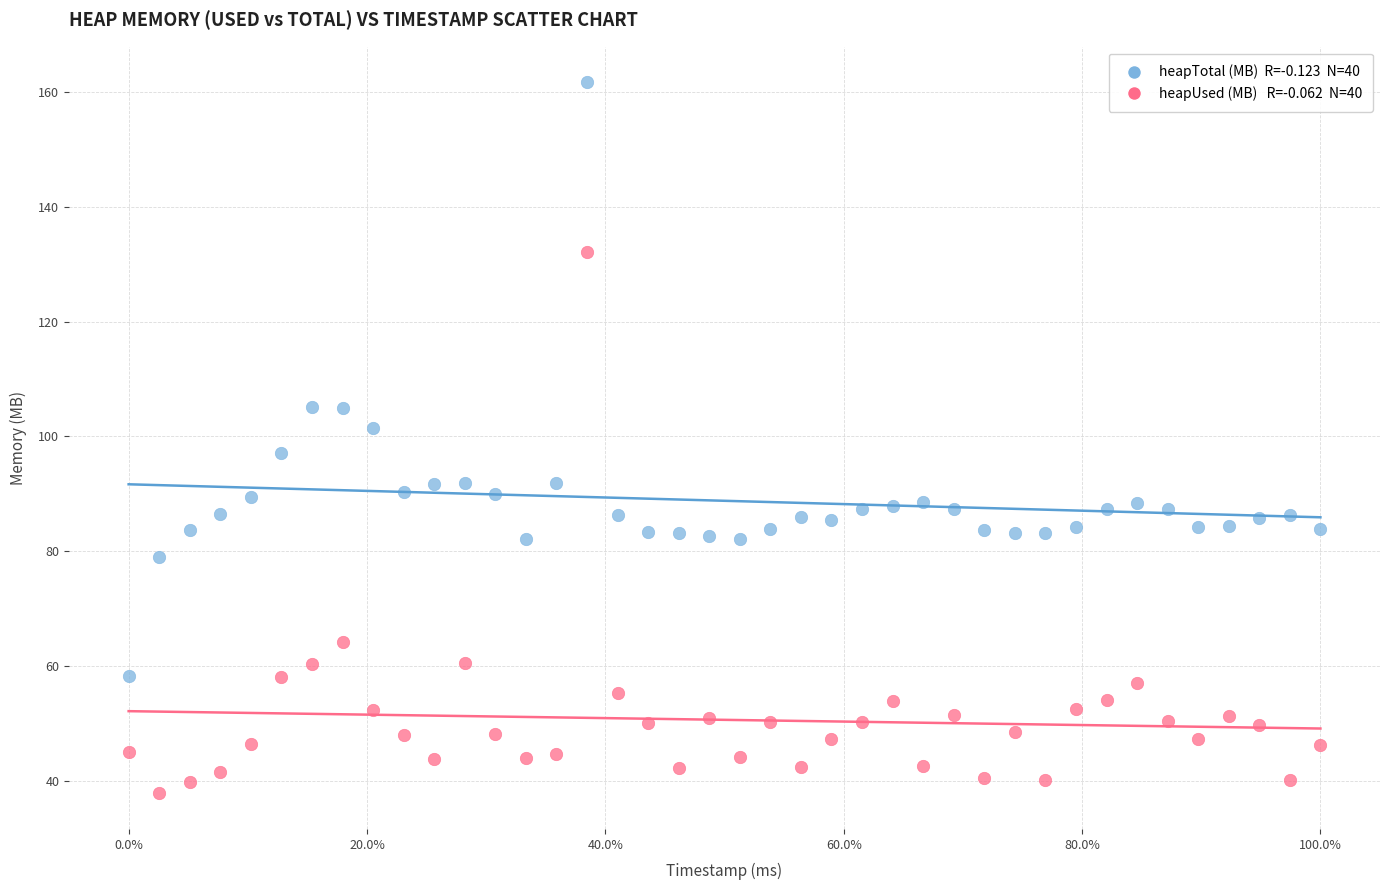

Across all data points, what is the range of Y values (max minus min)?

123.9